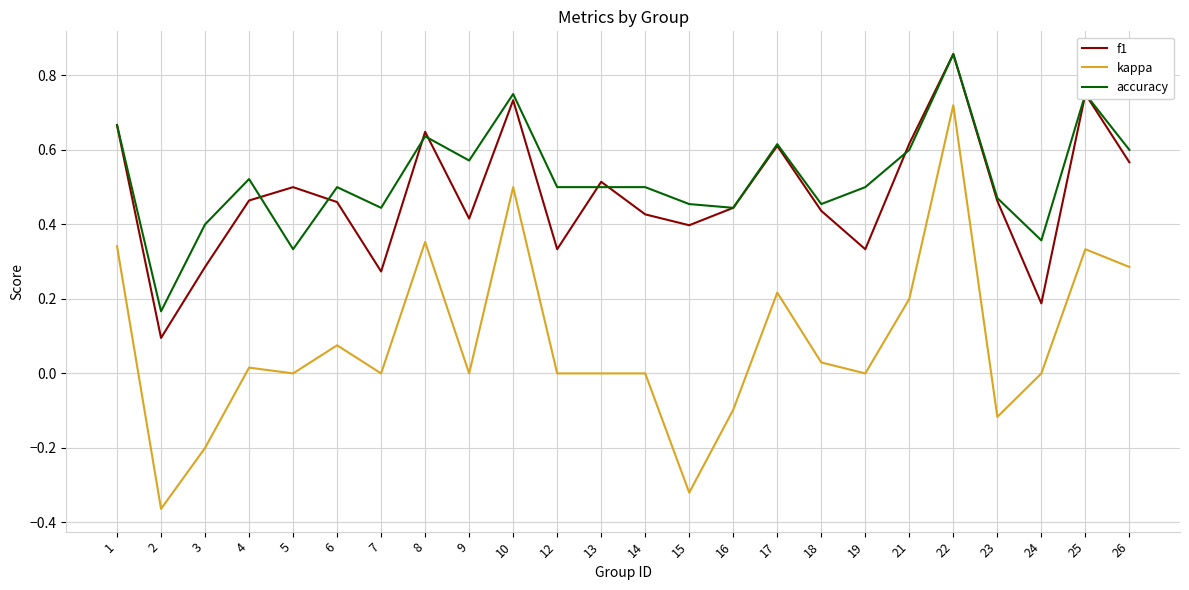

Which series has the largest range (max minus min)?

kappa